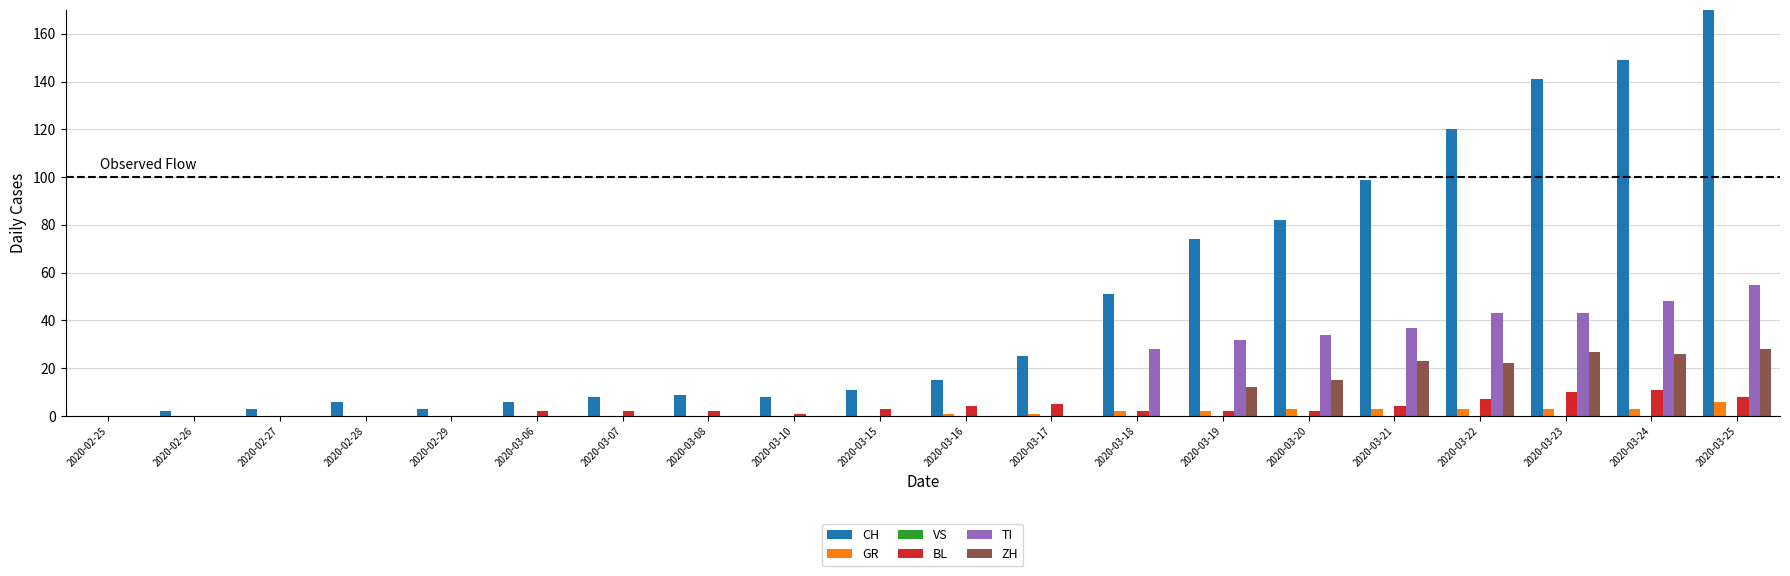

The TI series shows 29 at 2020-03-25. True or false?

False